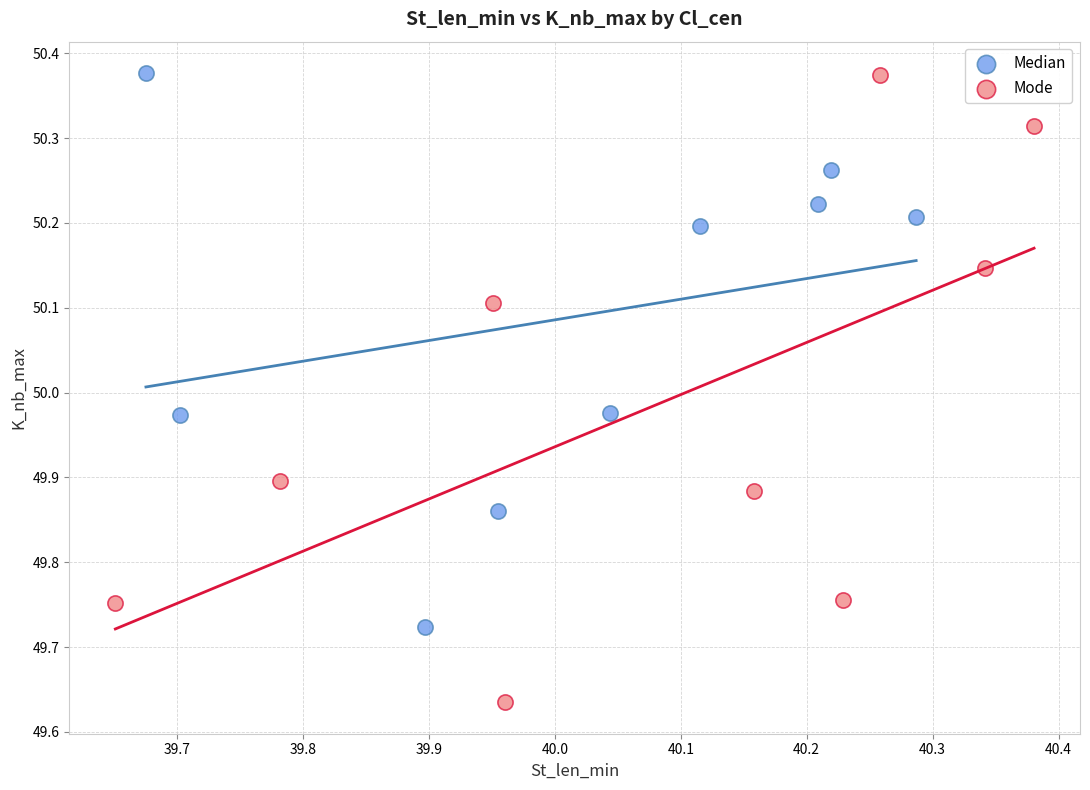

Which series reaches the minimum Y coordinate?

Mode